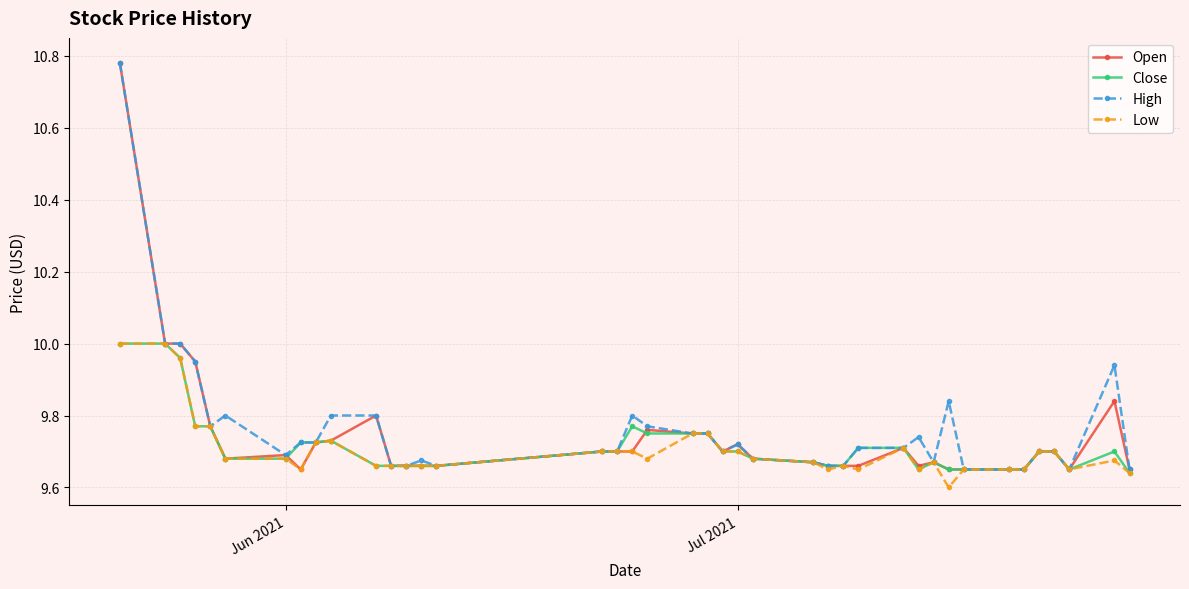

Count the number of data series in this chart.

4